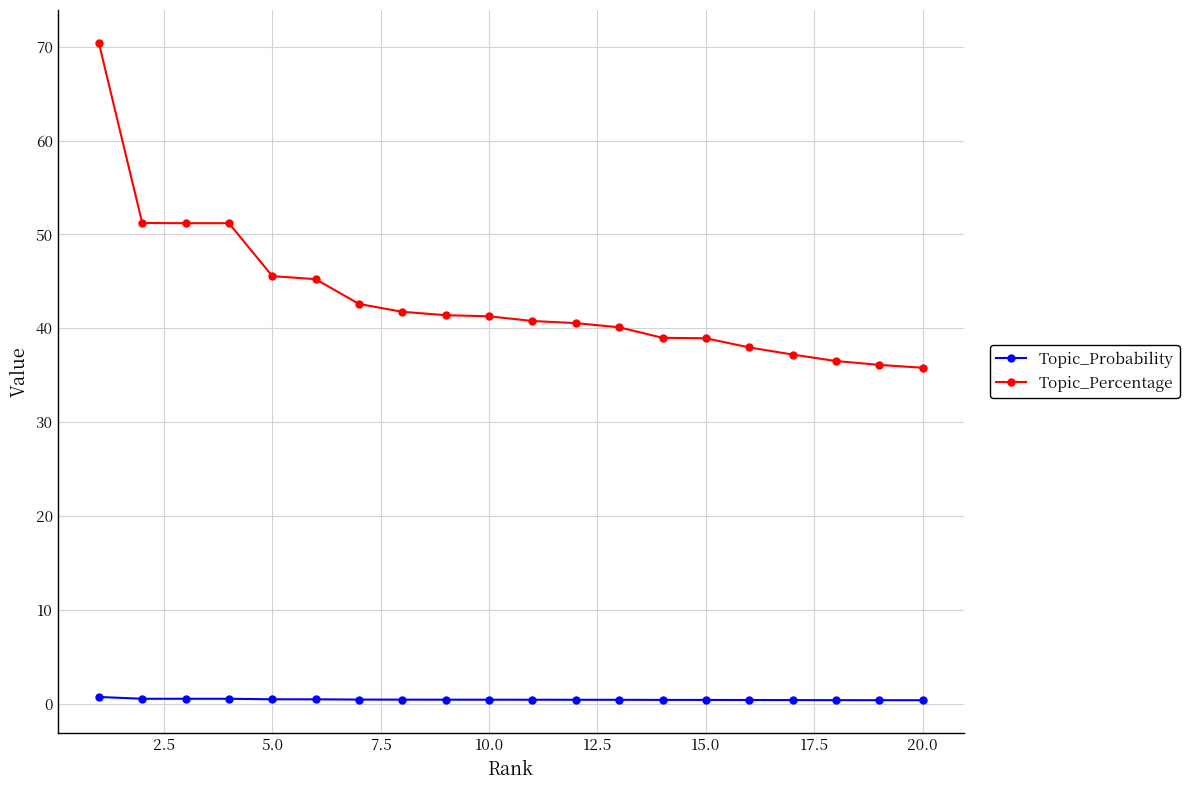

What are all the series names shown in the legend?

Topic_Probability, Topic_Percentage